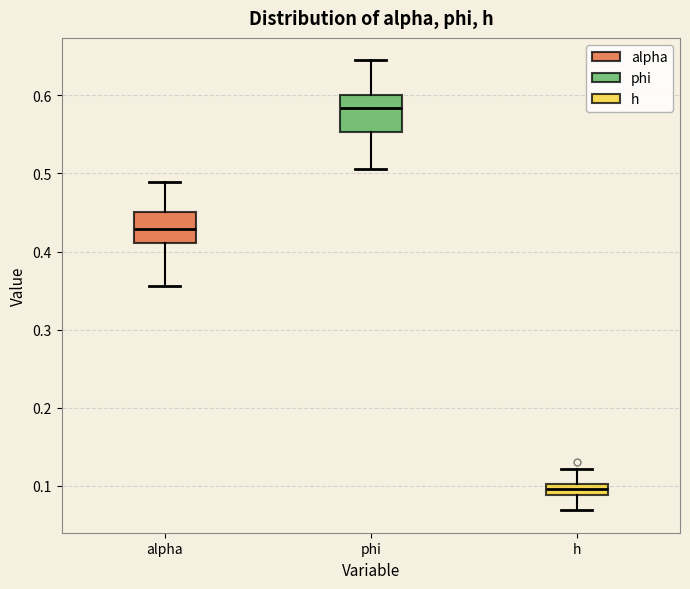

Where does the upper whisker of the box for alpha end on the y-axis? The values are not printed on the chart, so give them approximately, as read against the axis.

0.49